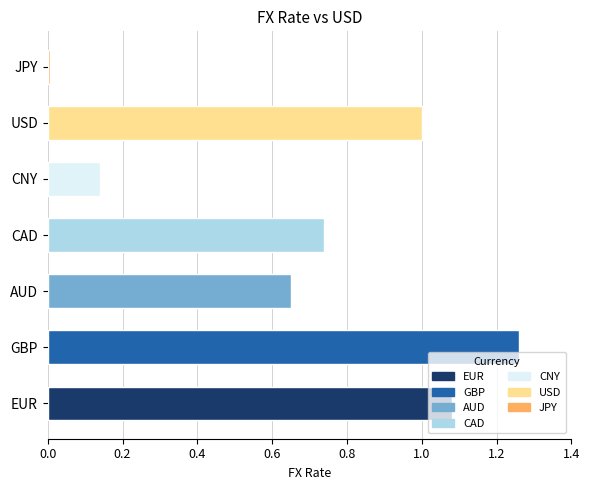

Which category has the lowest value across all series?

JPY